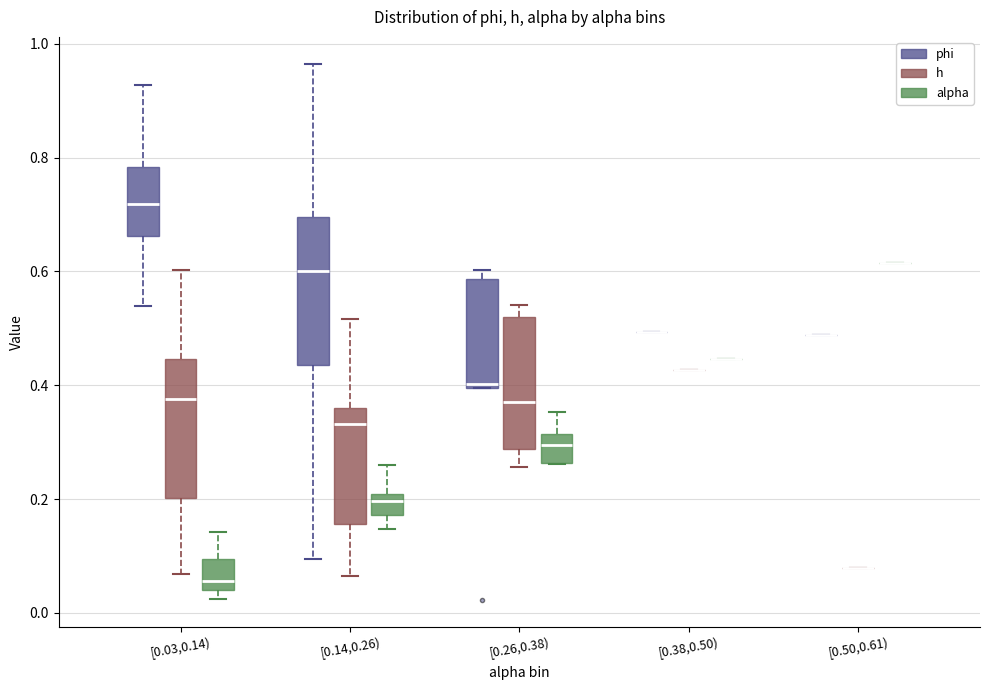

Reading left to right, transcribe this box plot: for each box, give where its median line is, the range the box spans, and where its two whiskers end, as read against the y-axis. The values are not printed on the chart, so give them approximately, as read against the axis.

[0.03,0.14) (phi): median 0.72, box 0.66 to 0.78, whiskers 0.54 to 0.92
[0.03,0.14) (h): median 0.38, box 0.20 to 0.44, whiskers 0.06 to 0.60
[0.03,0.14) (alpha): median 0.06, box 0.04 to 0.10, whiskers 0.02 to 0.14
[0.14,0.26) (phi): median 0.60, box 0.44 to 0.70, whiskers 0.10 to 0.96
[0.14,0.26) (h): median 0.34, box 0.16 to 0.36, whiskers 0.06 to 0.52
[0.14,0.26) (alpha): median 0.20 (just below the box's upper edge), box 0.18 to 0.20, whiskers 0.14 to 0.26
[0.26,0.38) (phi): median 0.40 (just above the box's lower edge), box 0.40 to 0.58, whiskers 0.40 to 0.60
[0.26,0.38) (h): median 0.38, box 0.28 to 0.52, whiskers 0.26 to 0.54
[0.26,0.38) (alpha): median 0.30, box 0.26 to 0.32, whiskers 0.26 to 0.36
[0.38,0.50) (phi): box collapsed to a line at 0.50, whiskers 0.50 to 0.50
[0.38,0.50) (h): box collapsed to a line at 0.42, whiskers 0.42 to 0.42
[0.38,0.50) (alpha): box collapsed to a line at 0.44, whiskers 0.44 to 0.44
[0.50,0.61) (phi): box collapsed to a line at 0.48, whiskers 0.48 to 0.48
[0.50,0.61) (h): box collapsed to a line at 0.08, whiskers 0.08 to 0.08
[0.50,0.61) (alpha): box collapsed to a line at 0.62, whiskers 0.62 to 0.62